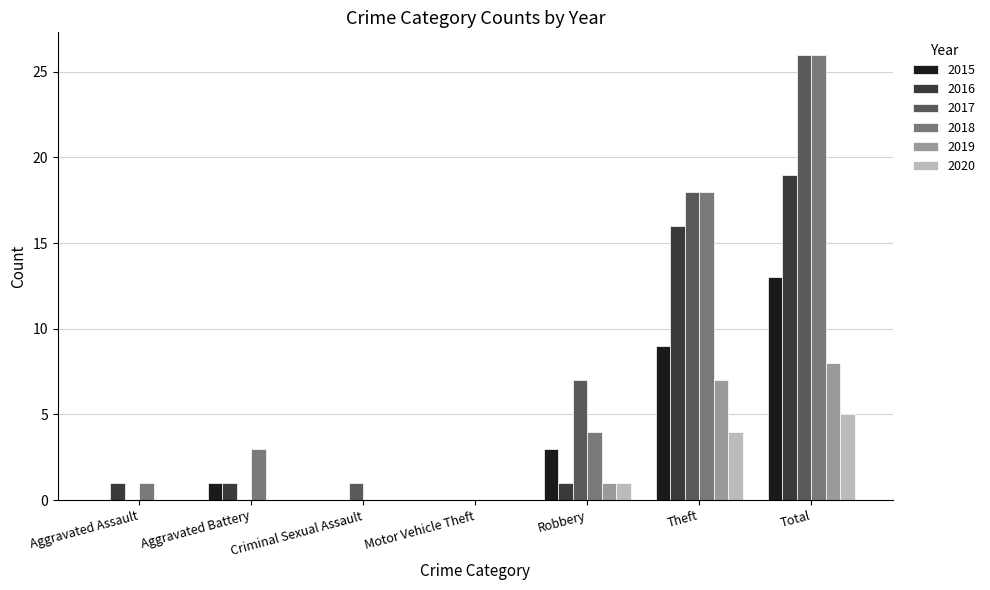

How many data points does each series have?

7